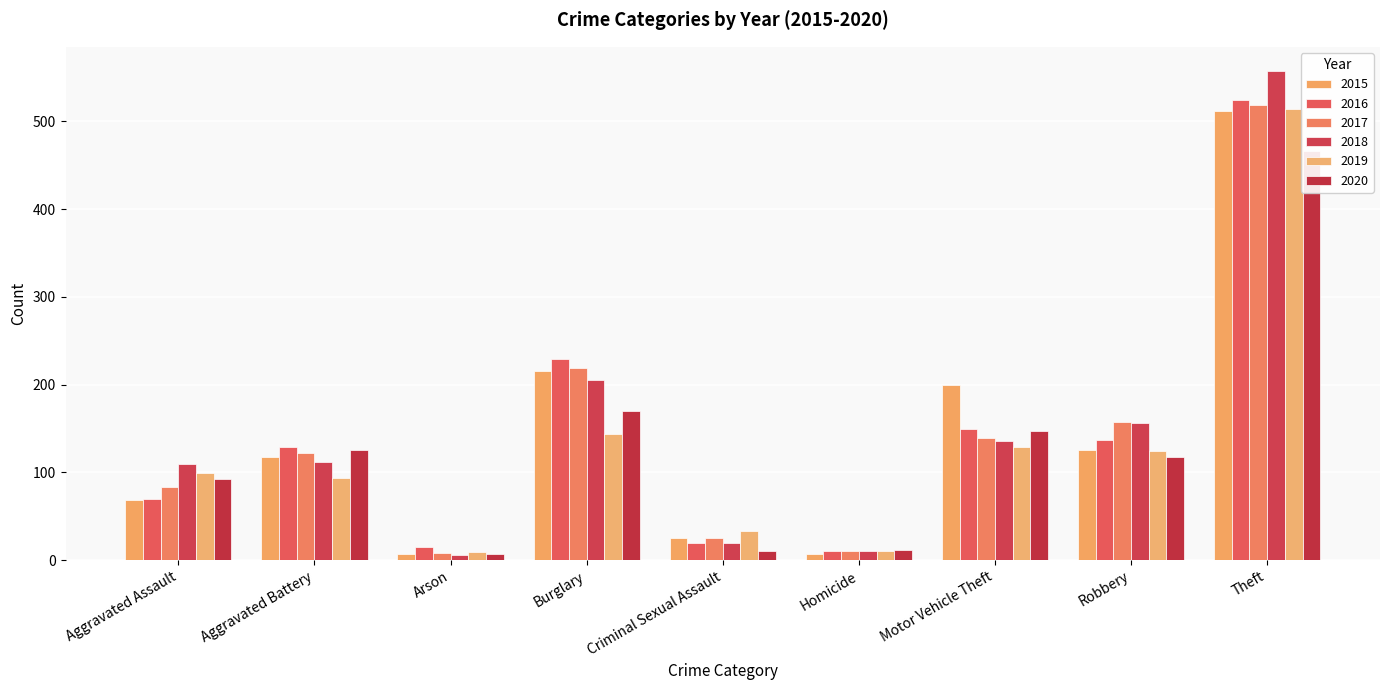

What is the label of the 7th bar from the right?

Arson